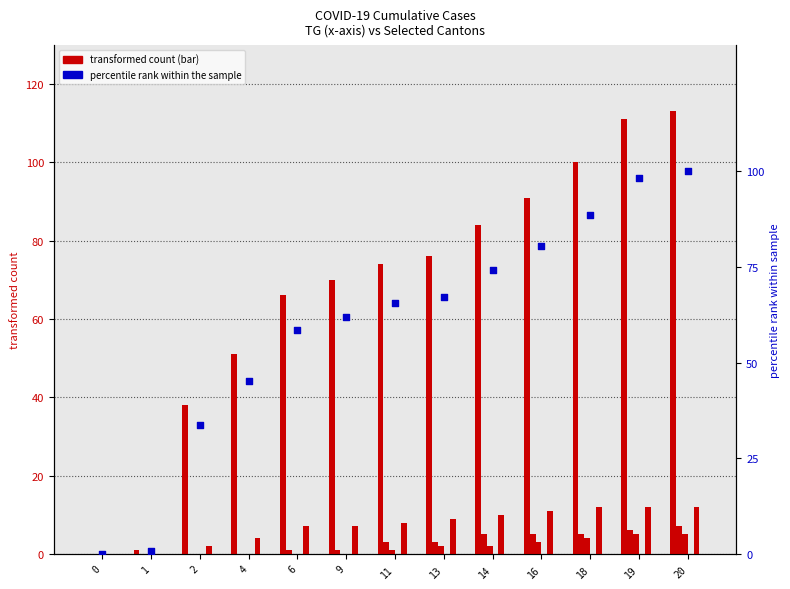

Is the value of BL at 20 greater than the value of BS at 4?

Yes